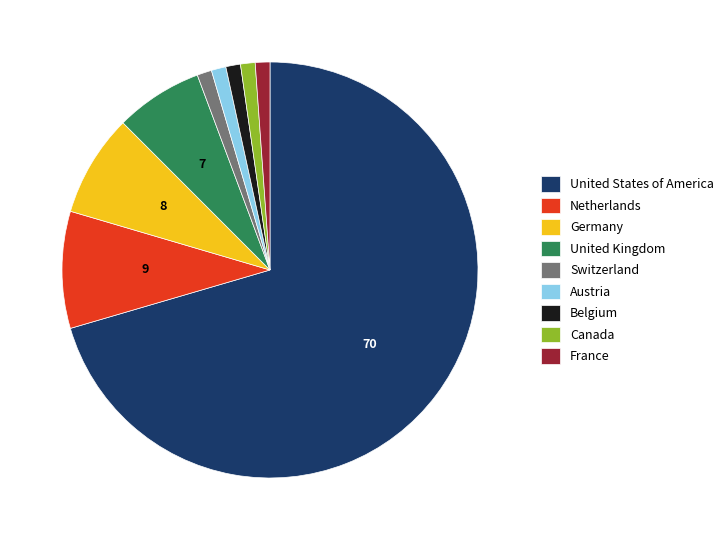

Which slice is the largest?

United States of America